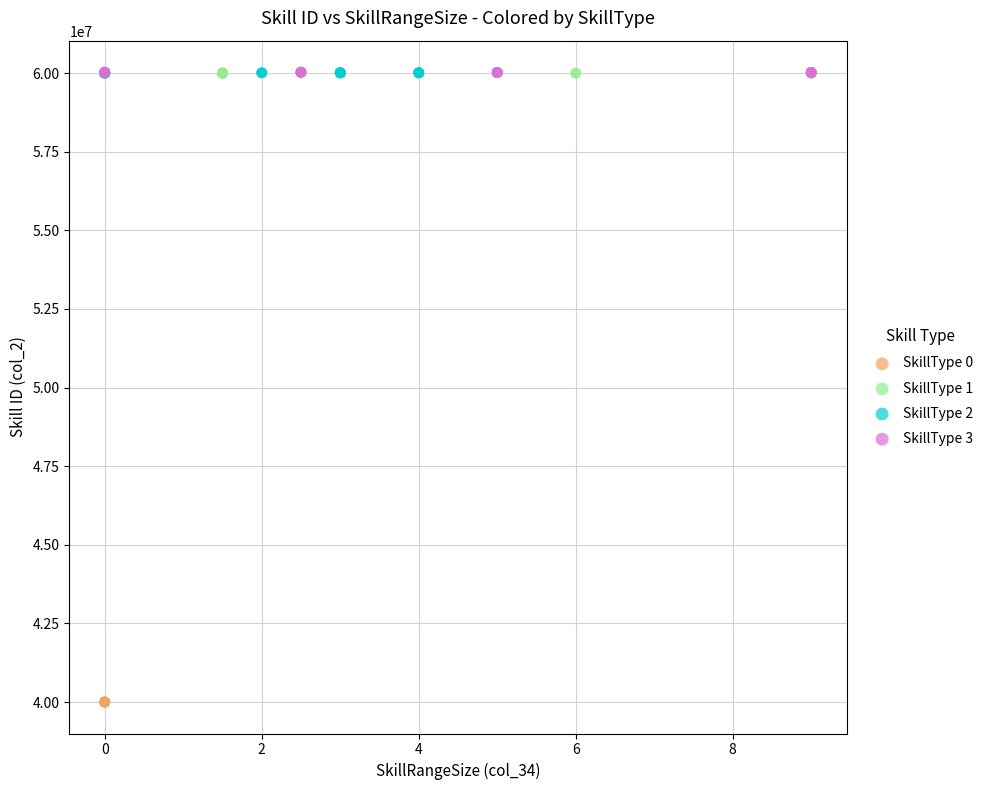

What are all the series names shown in the legend?

SkillType 0, SkillType 1, SkillType 2, SkillType 3